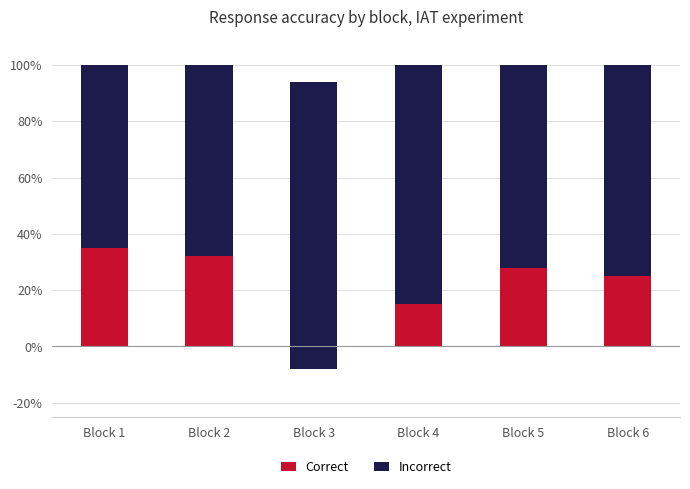

Which series has the widest spread of values?

Correct